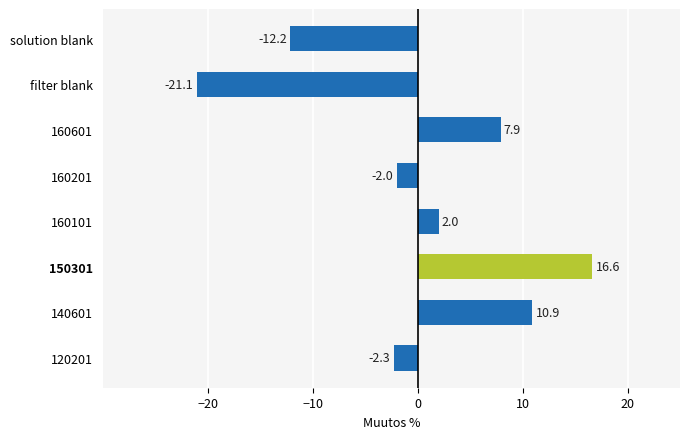

What is the change in value from 140601 to 160601?

-3.0